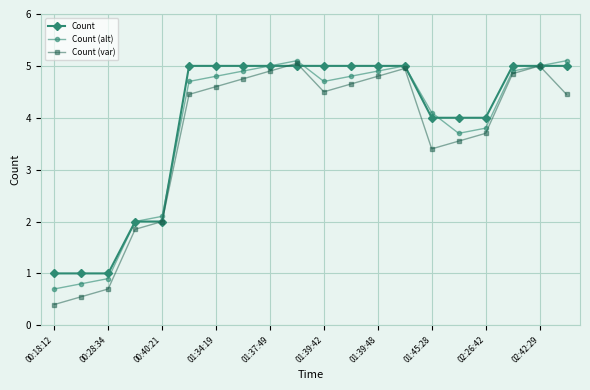

What is the minimum value for Count (var)?

0.4